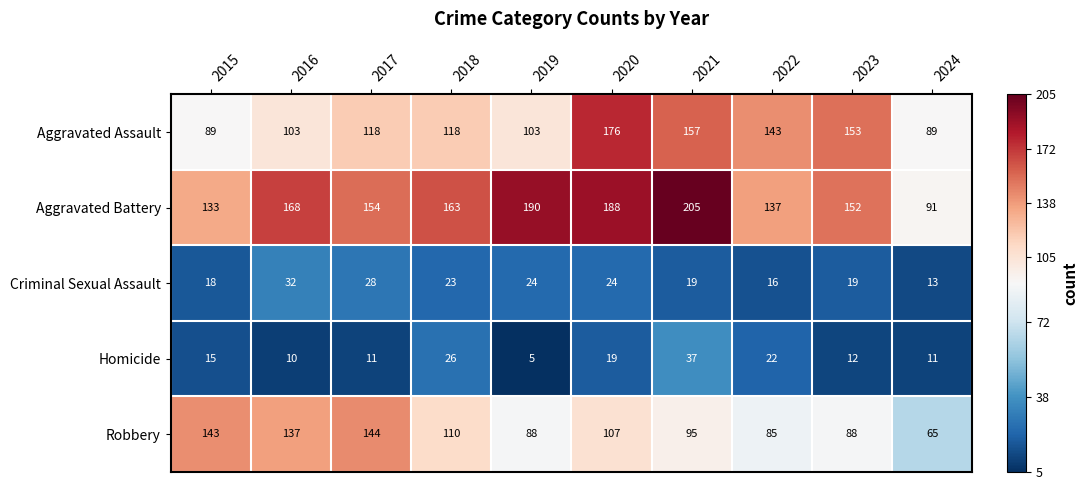

What is the sum of all Aggravated Battery values?

1581